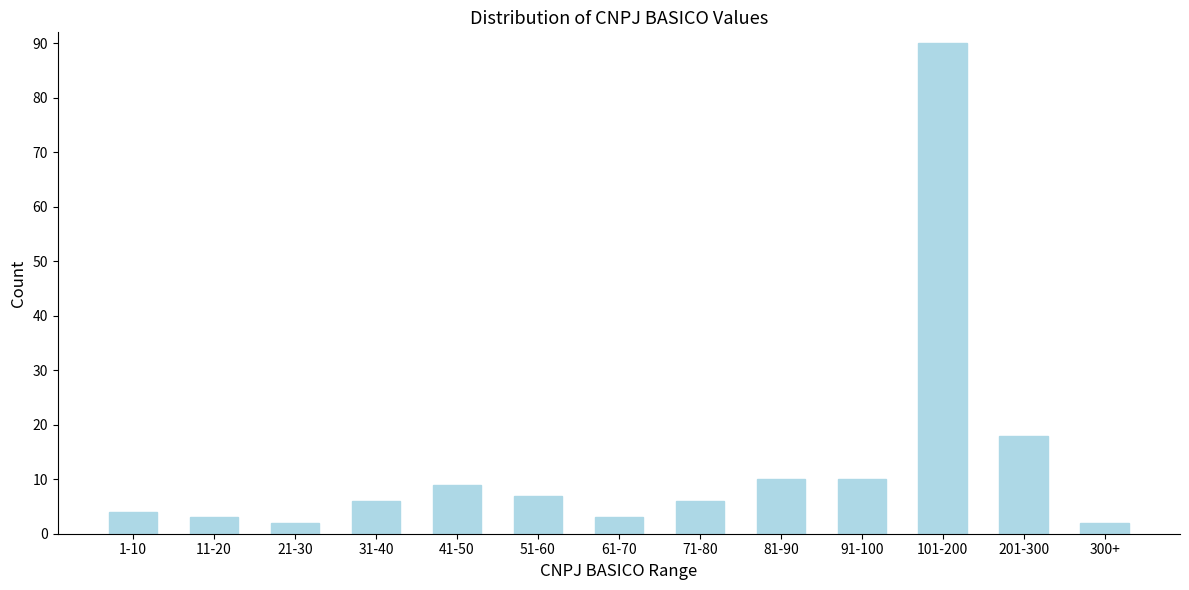

Reading left to right, what are all the values shown in this chart?

4	3	2	6	9	7	3	6	10	10	90	18	2